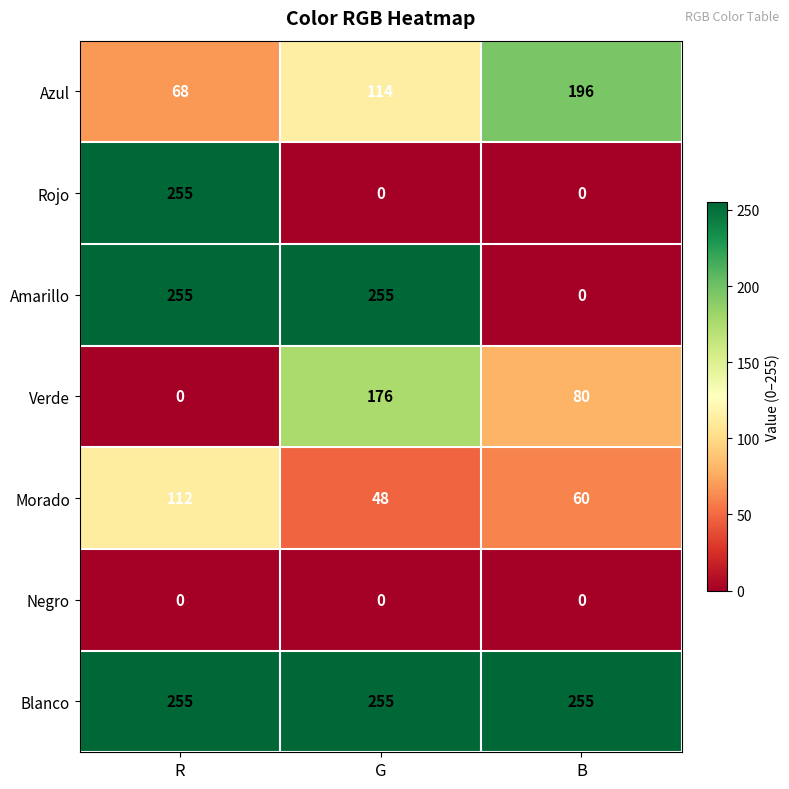

What is the spread (max minus min) of values at R?

255